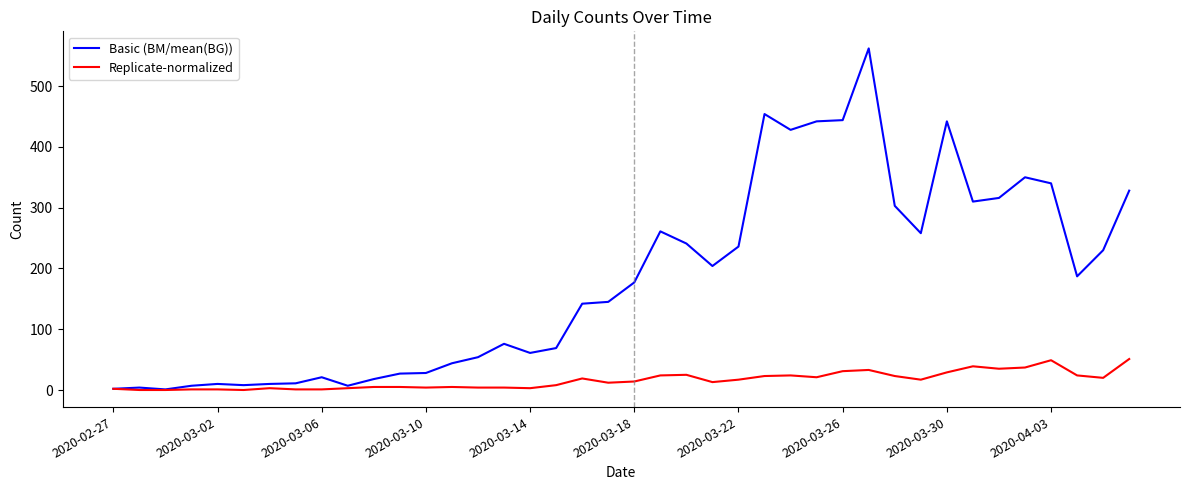

Which series has the largest range (max minus min)?

Basic (BM/mean(BG))